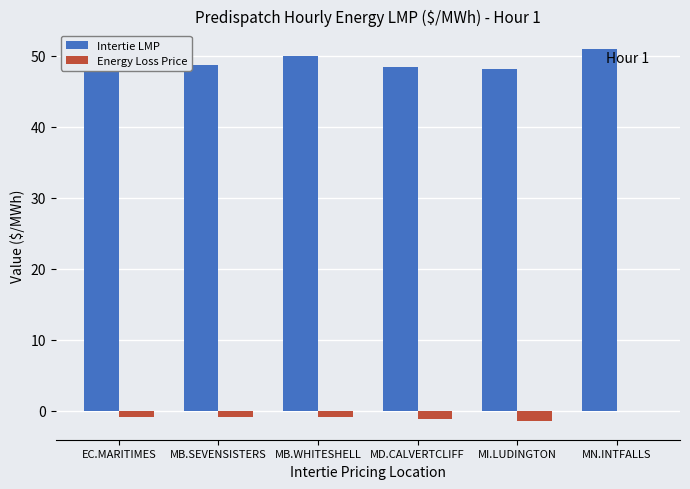

The value of Intertie LMP at MD.CALVERTCLIFF is 48.4. True or false?

True